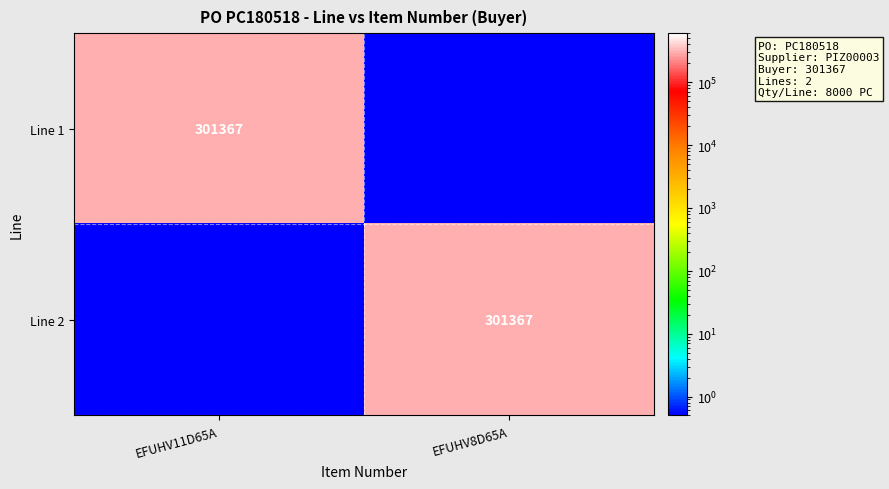

The Line 2 series shows 301367.0 at EFUHV8D65A. True or false?

True